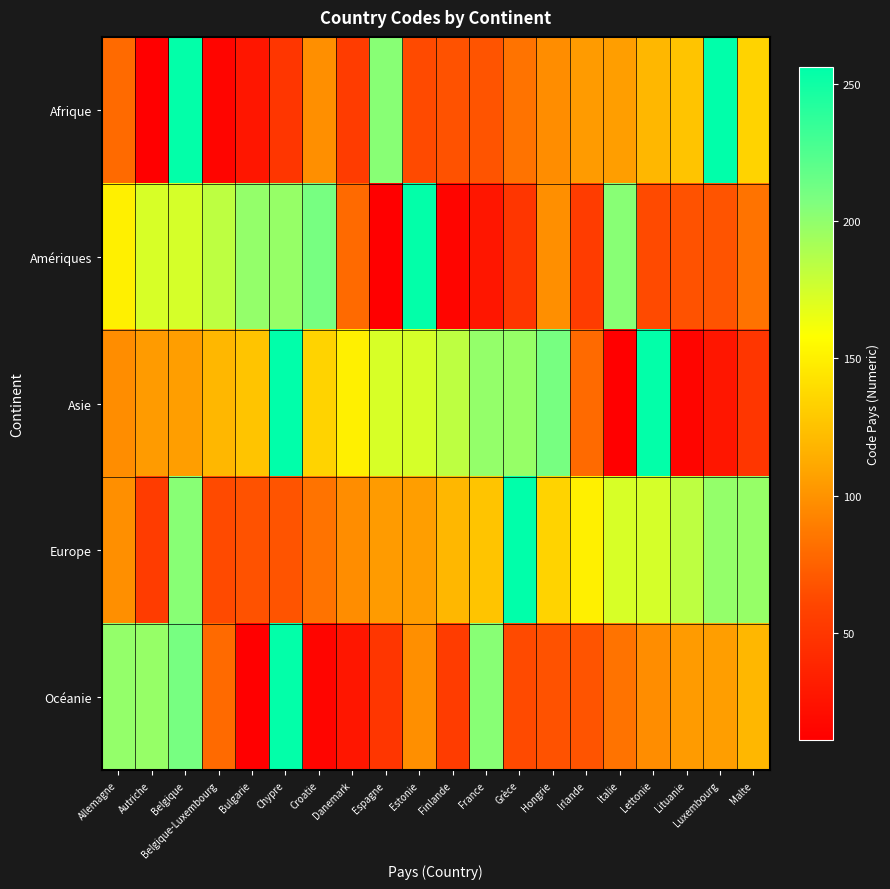

Reading left to right, transcribe all the data shown in this chart.

Afrique: Allemagne=79	Autriche=11	Belgique=255	Belgique-Luxembourg=15	Bulgarie=27	Chypre=50	Croatie=98	Danemark=54	Espagne=203	Estonie=63	Finlande=67	France=68	Grèce=84	Hongrie=97	Irlande=104	Italie=106	Lettonie=119	Lituanie=126	Luxembourg=256	Malte=134
Amériques: Allemagne=150	Autriche=173	Belgique=174	Belgique-Luxembourg=183	Bulgarie=199	Chypre=198	Croatie=210	Danemark=79	Espagne=11	Estonie=255	Finlande=15	France=27	Grèce=50	Hongrie=98	Irlande=54	Italie=203	Lettonie=63	Lituanie=67	Luxembourg=68	Malte=84
Asie: Allemagne=97	Autriche=104	Belgique=106	Belgique-Luxembourg=119	Bulgarie=126	Chypre=256	Croatie=134	Danemark=150	Espagne=173	Estonie=174	Finlande=183	France=199	Grèce=198	Hongrie=210	Irlande=79	Italie=11	Lettonie=255	Lituanie=15	Luxembourg=27	Malte=50
Europe: Allemagne=98	Autriche=54	Belgique=203	Belgique-Luxembourg=63	Bulgarie=67	Chypre=68	Croatie=84	Danemark=97	Espagne=104	Estonie=106	Finlande=119	France=126	Grèce=256	Hongrie=134	Irlande=150	Italie=173	Lettonie=174	Lituanie=183	Luxembourg=199	Malte=198
Océanie: Allemagne=199	Autriche=198	Belgique=210	Belgique-Luxembourg=79	Bulgarie=11	Chypre=255	Croatie=15	Danemark=27	Espagne=50	Estonie=98	Finlande=54	France=203	Grèce=63	Hongrie=67	Irlande=68	Italie=84	Lettonie=97	Lituanie=104	Luxembourg=106	Malte=119